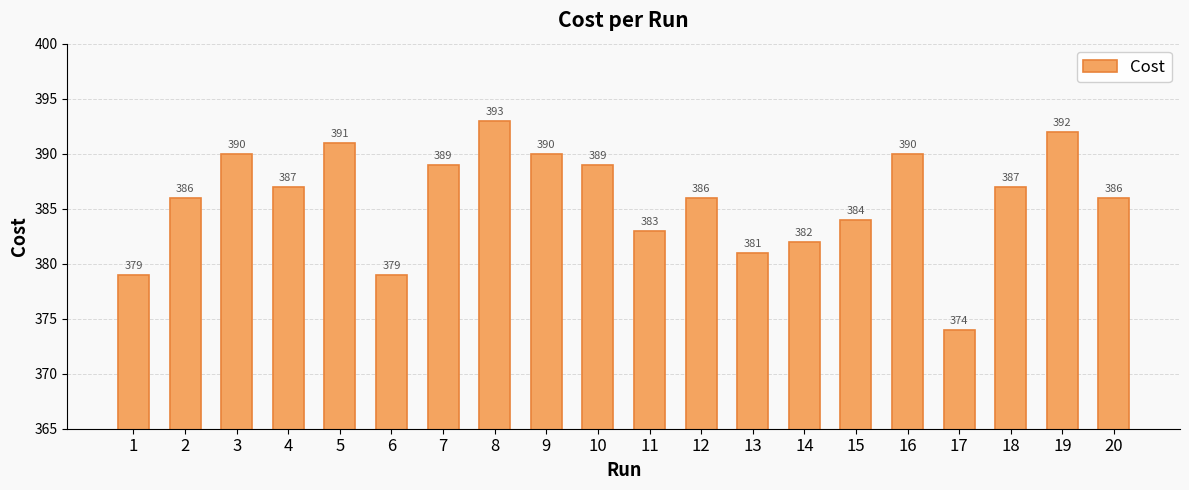

At which label does the data first exceed 387?

3